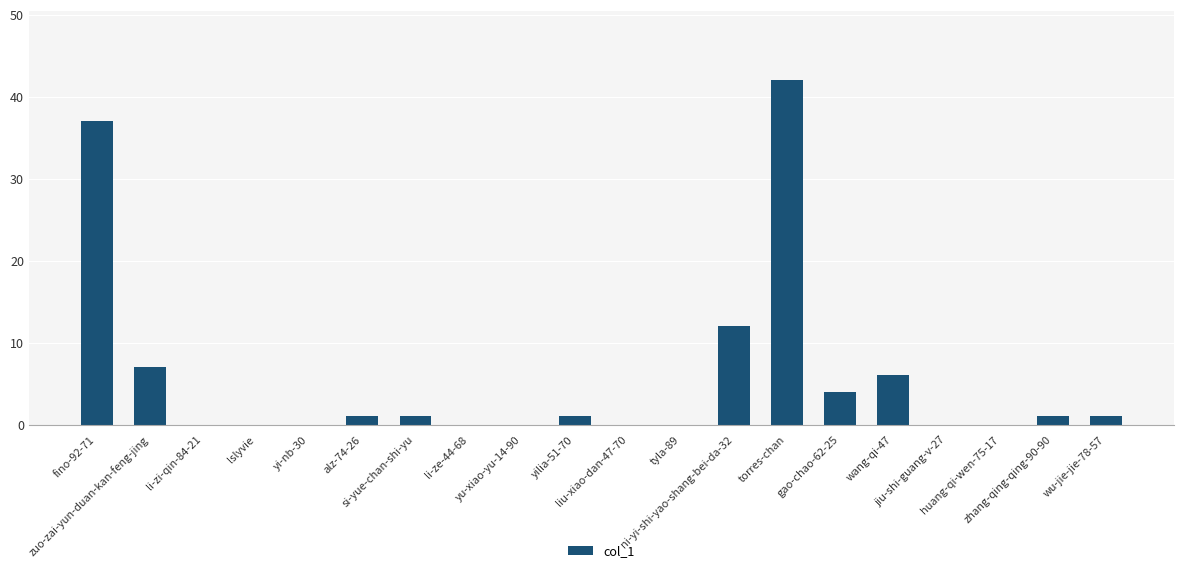

What is the sum of the values at ni-yi-shi-yao-shang-bei-da-32 and li-ze-44-68?

12